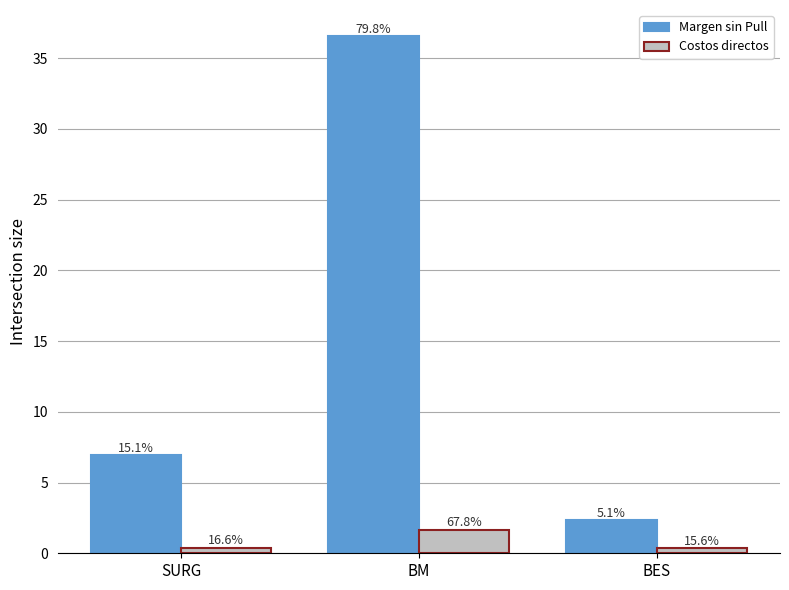

How many bars are there in total?

6